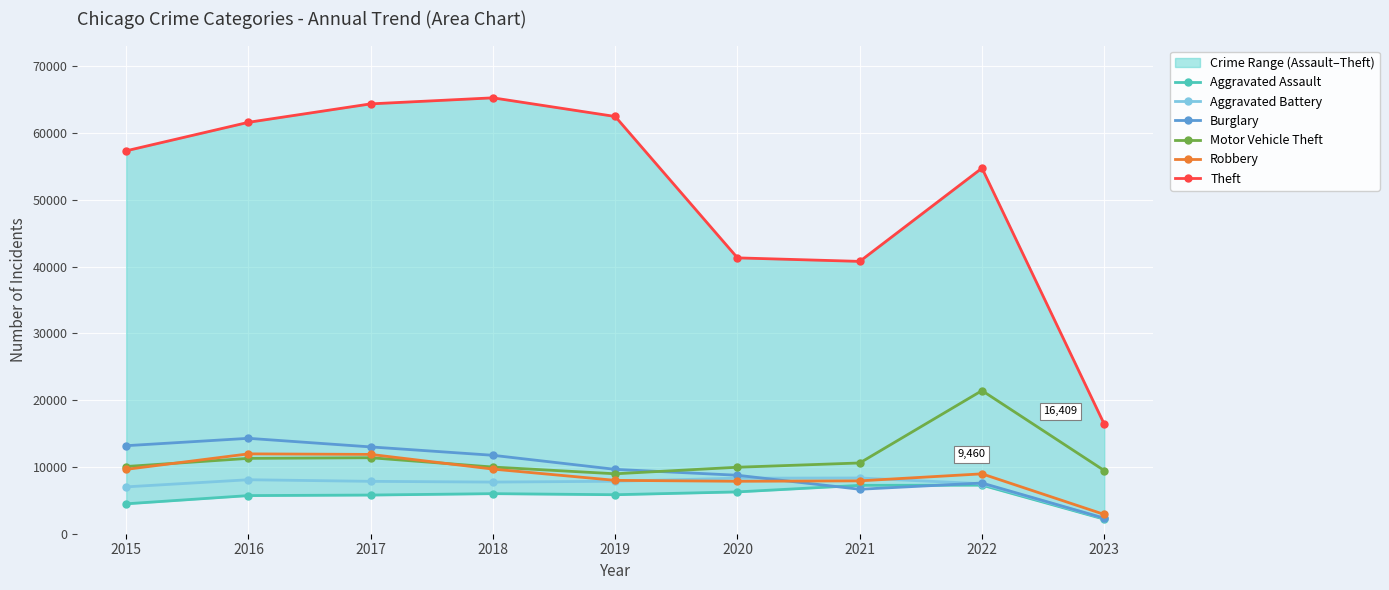

How many values in the Burglary series are below 9639?

4